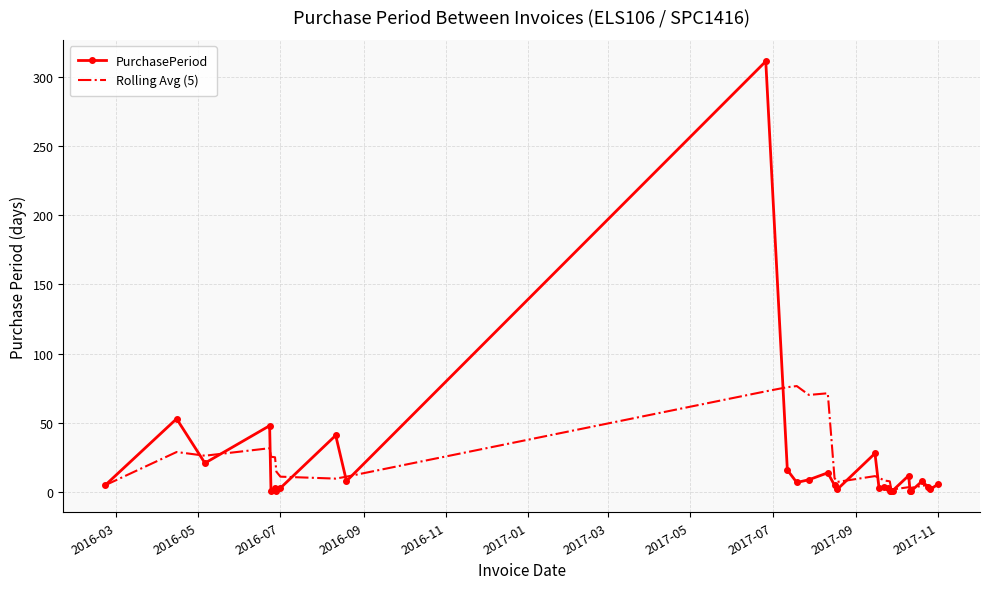

What is the maximum value shown in the chart?

311.0